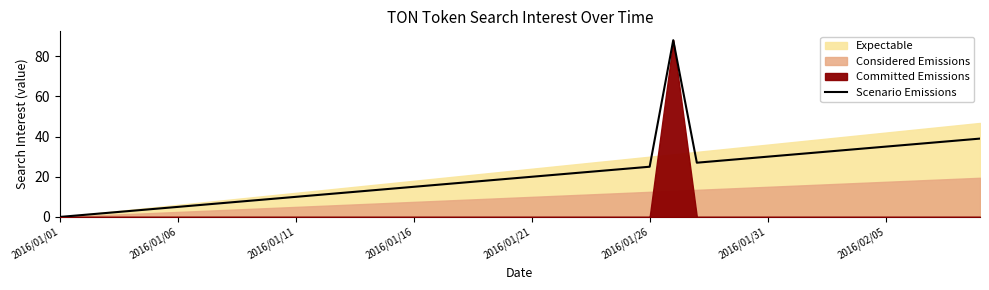

What is the maximum value shown in the chart?

88